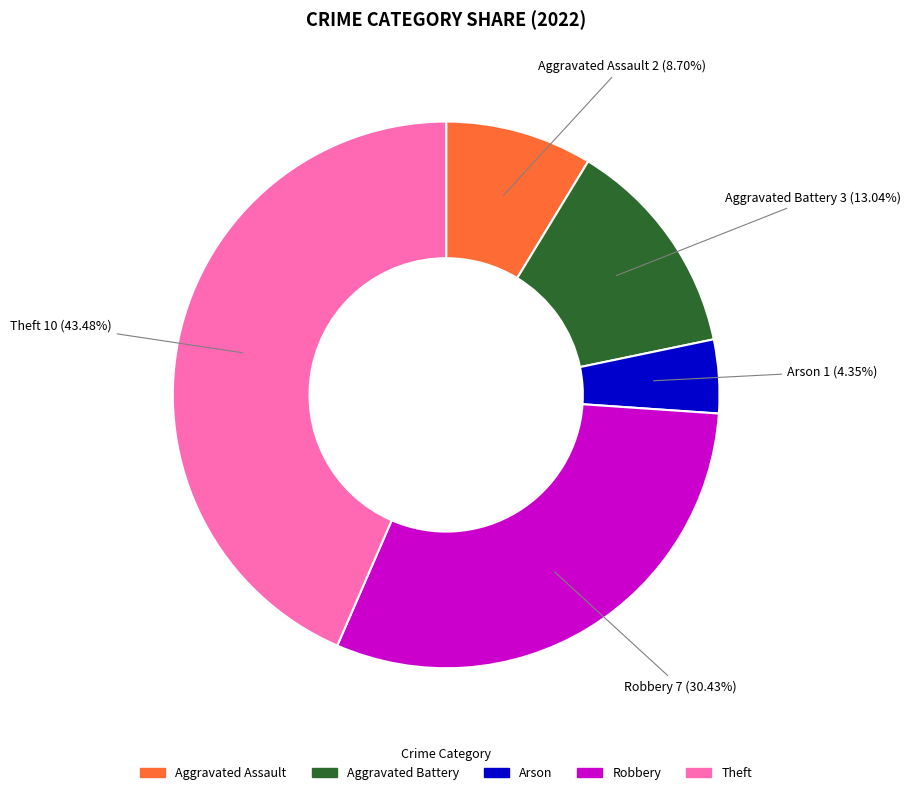

How many slices are in this pie chart?

5